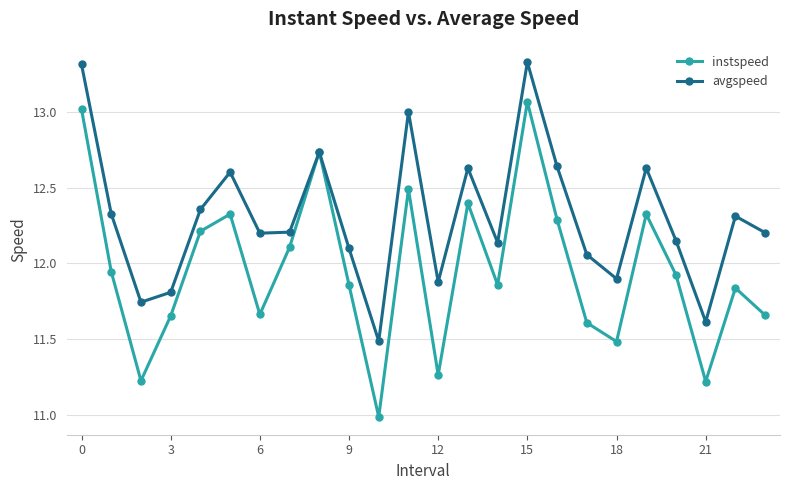

Which series has the widest spread of values?

instspeed